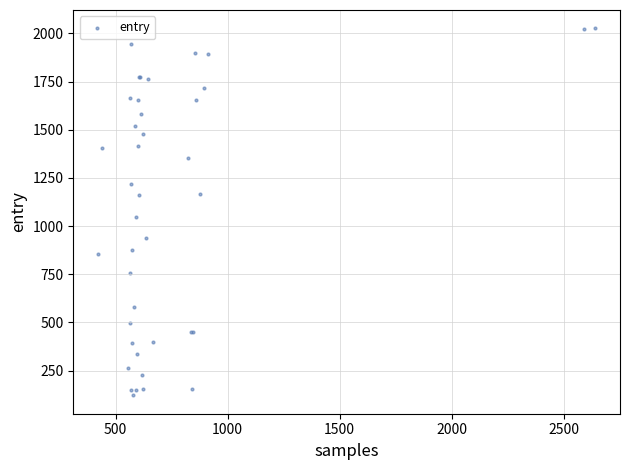

What Y value in the scatter plot is closest to 1073?

1045.9